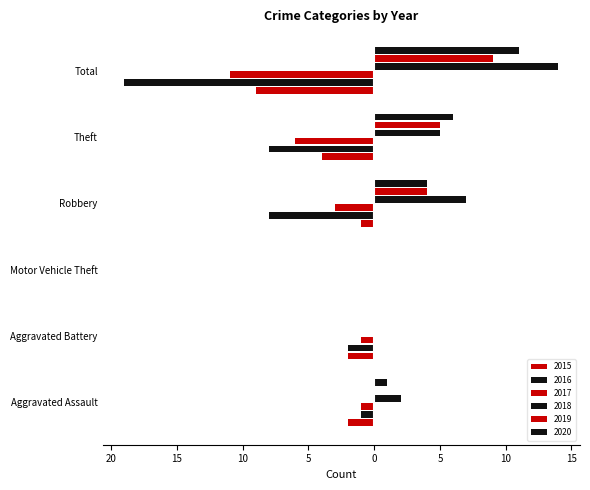

What is the average value of the 2015 series?

-3